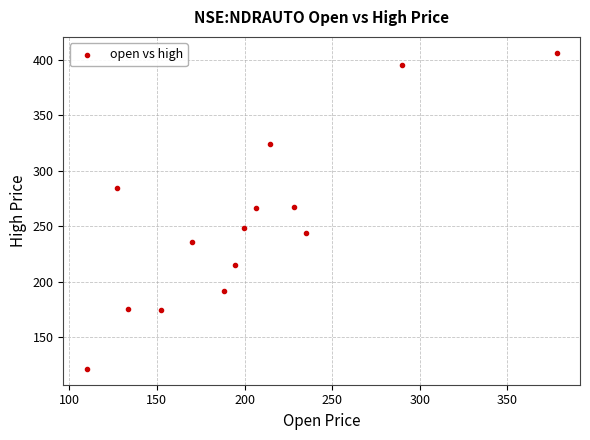

What is the range of X values (max minus min)?

268.0